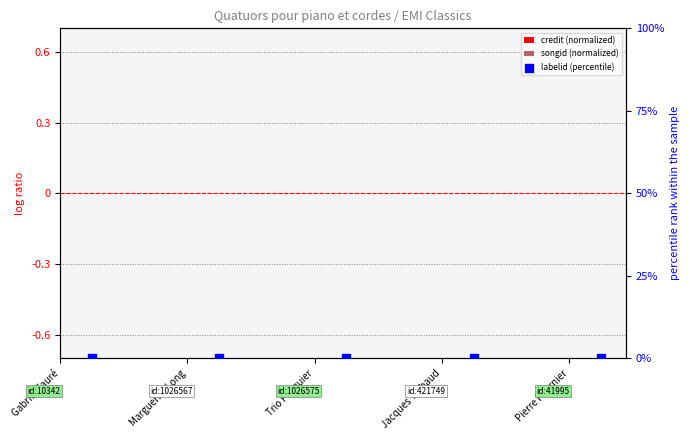

Which series reaches the maximum Y coordinate?

labelid (percentile)